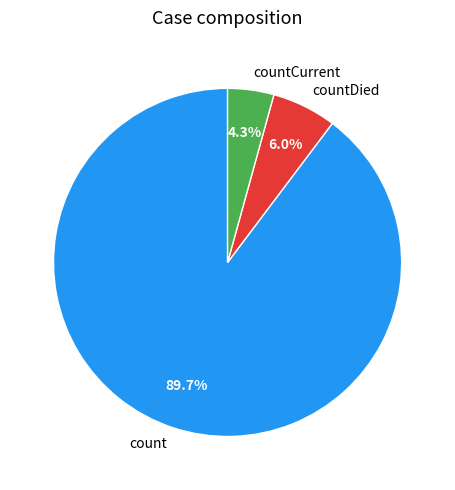

How much of the chart is everything except countDied?

94.0%